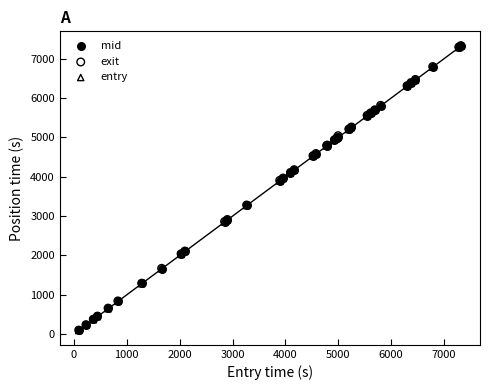

What are all the series names shown in the legend?

mid, exit, entry